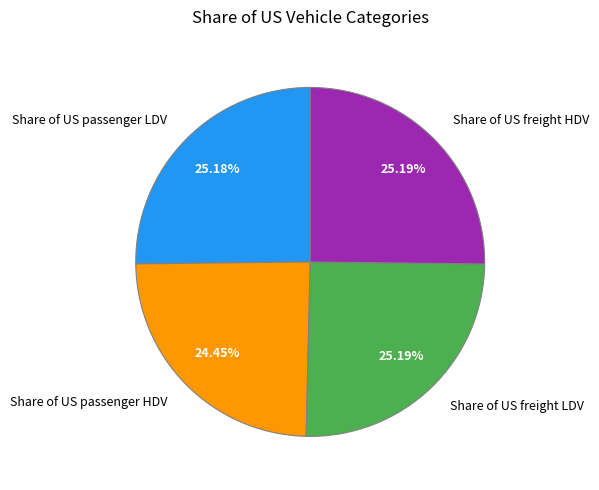

Is there a majority slice in this chart?

No